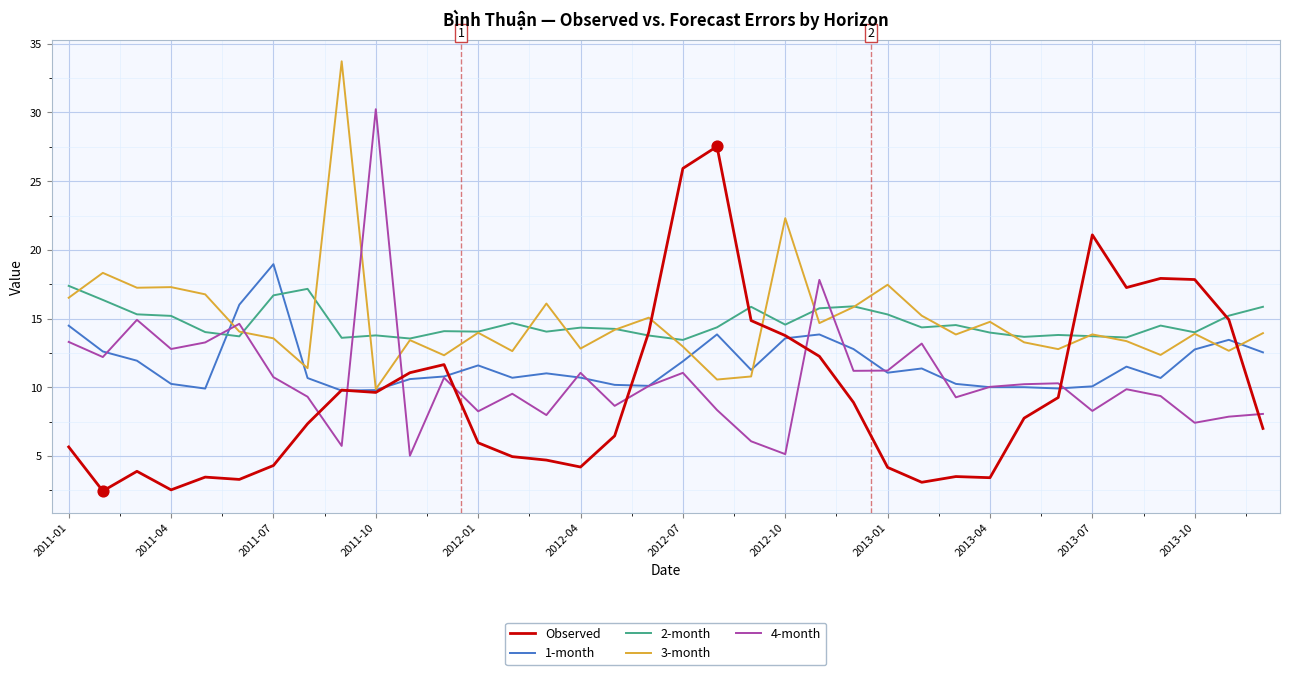

What is the smallest value displayed?

2.4